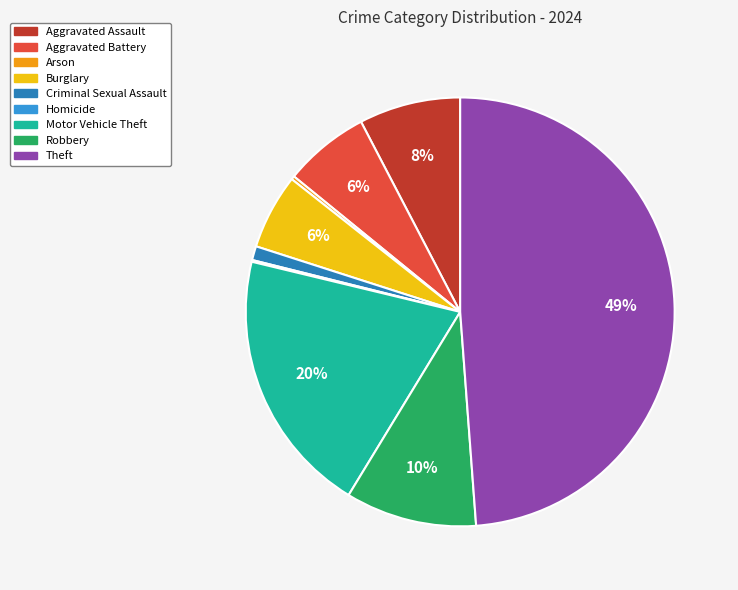

Between Aggravated Battery and Robbery, which is larger?

Robbery